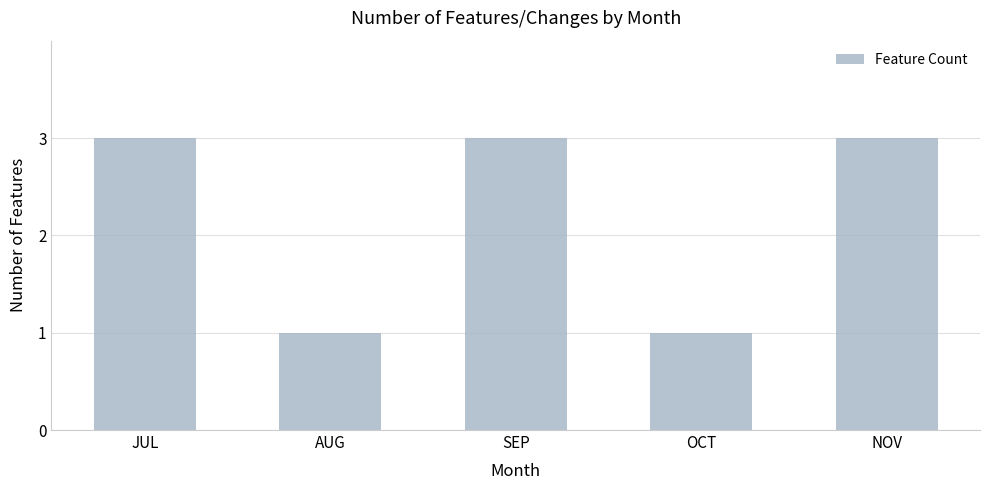

Reading right to left, what are all the values shown in this chart?

3	1	3	1	3